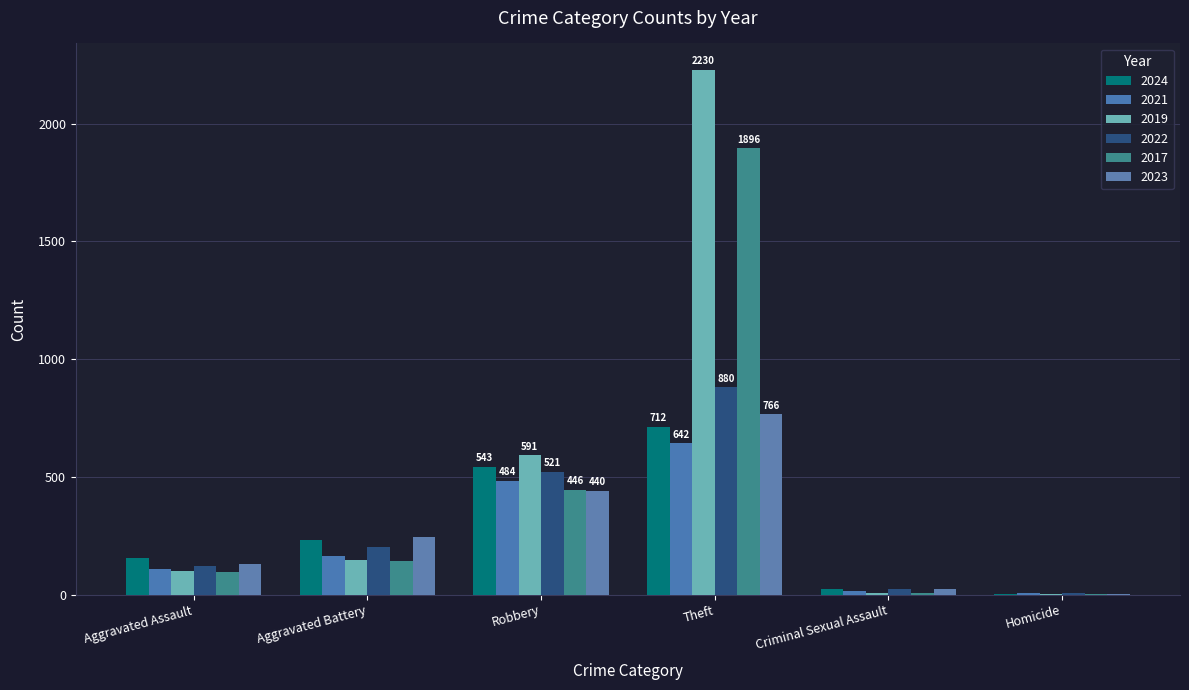

What are all the series names shown in the legend?

2024, 2021, 2019, 2022, 2017, 2023